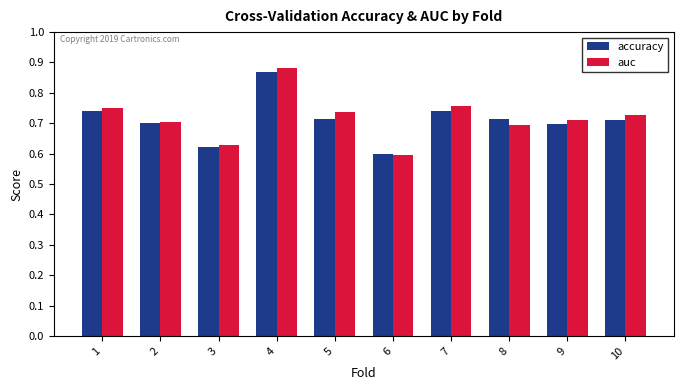

Which category has the highest value in the accuracy series?

4